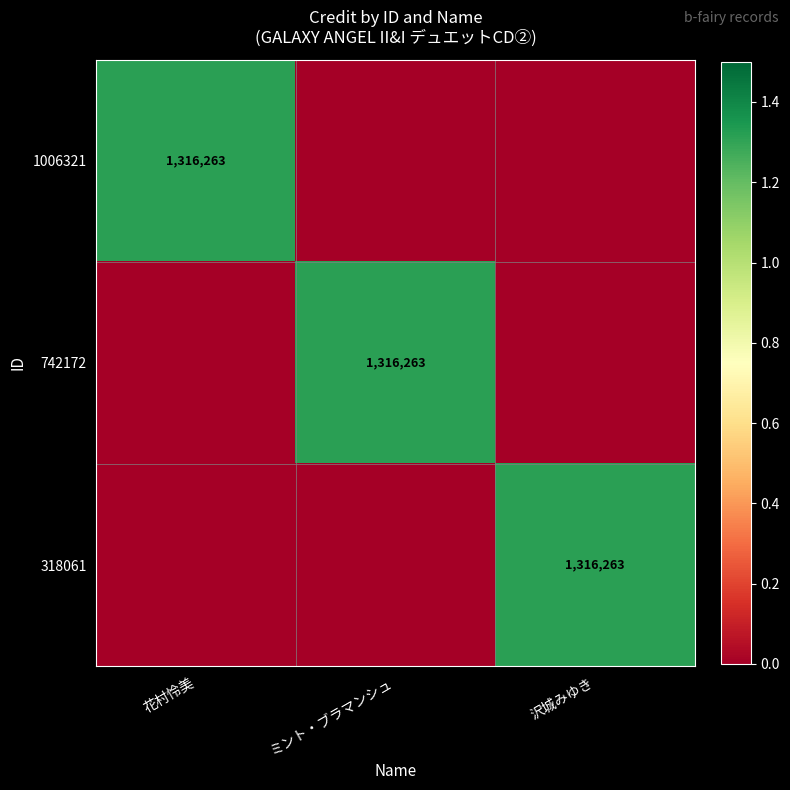

What is the maximum value shown in the chart?

1316263